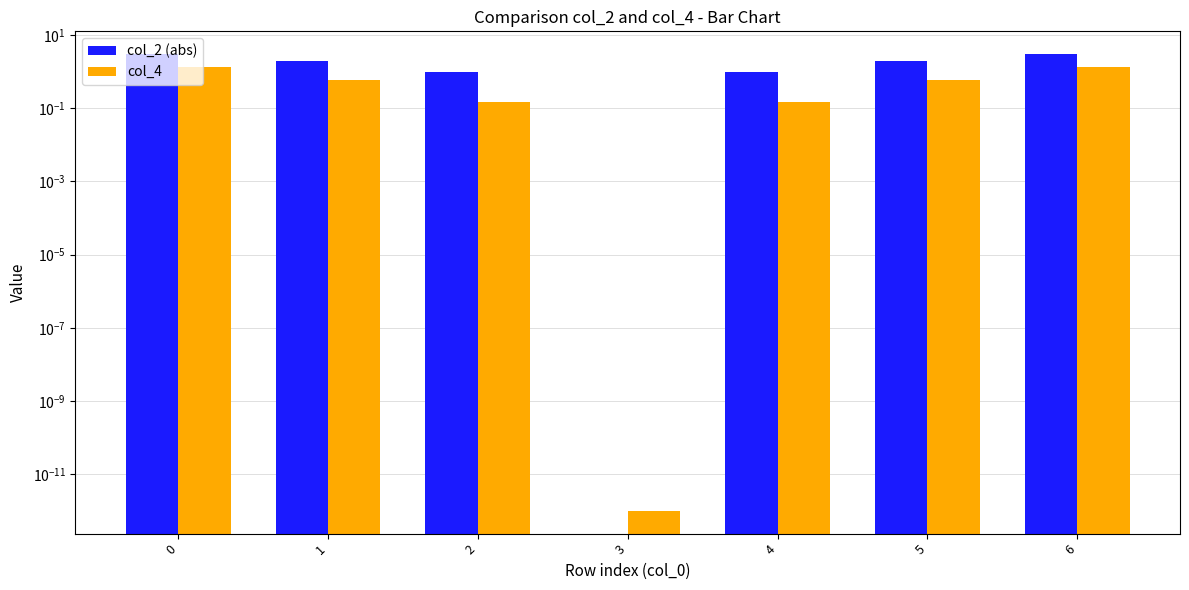

At how many categories does at least one series exceed 0?

7